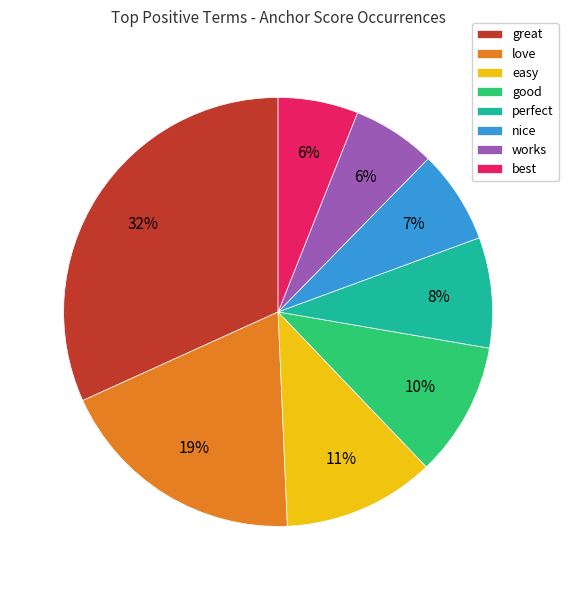

Which slice is the largest?

great